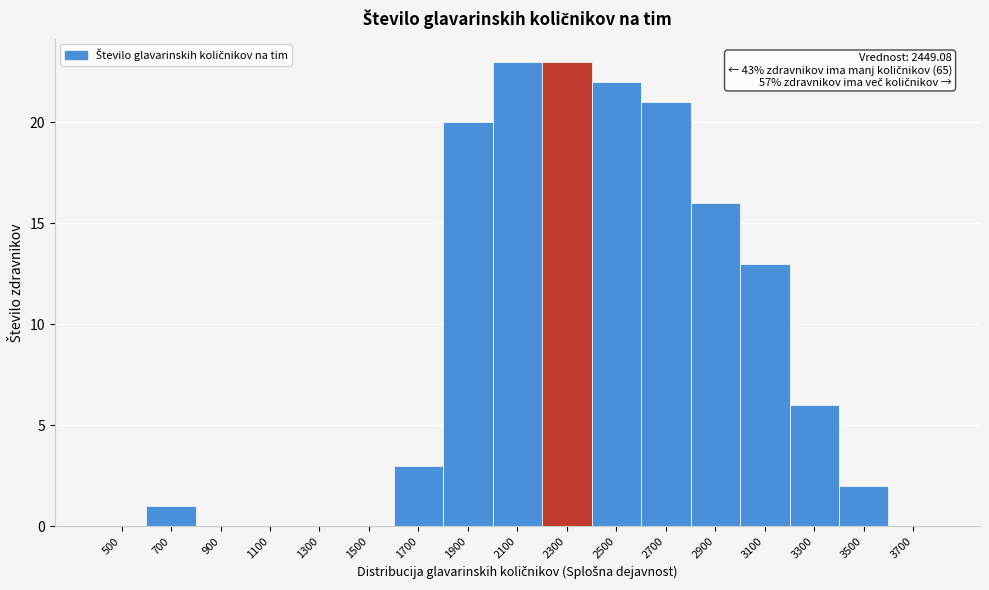

Reading right to left, list all the values displayed in this chart.

3700=0	3500=2	3300=6	3100=13	2900=16	2700=21	2500=22	2300=23	2100=23	1900=20	1700=3	1500=0	1300=0	1100=0	900=0	700=1	500=0